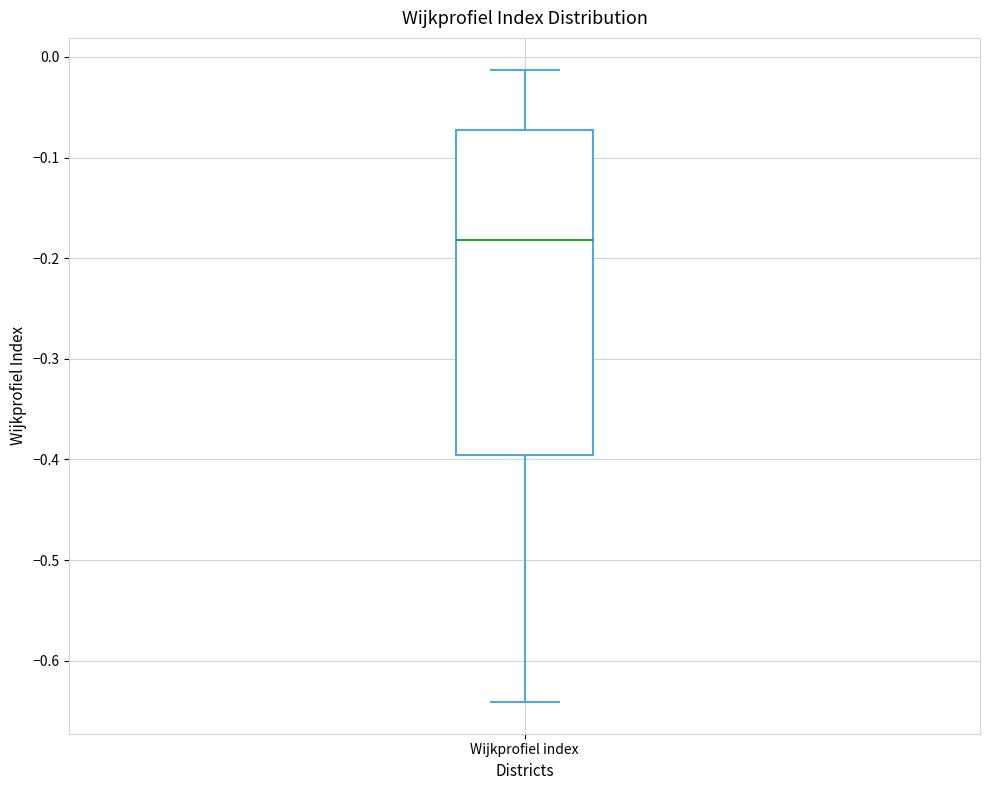

Where is the upper edge of the box for Wijkprofiel index on the y-axis? The values are not printed on the chart, so give them approximately, as read against the axis.

-0.07